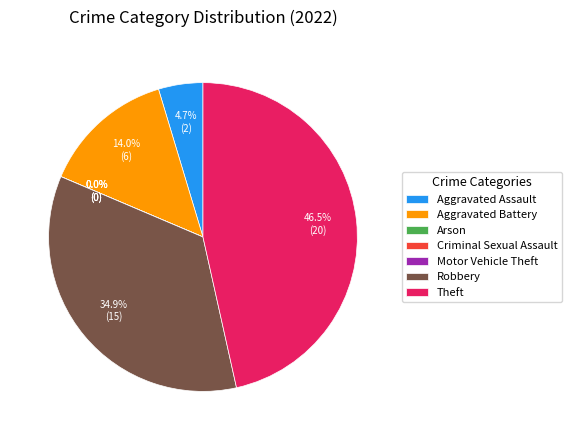

To the nearest percent, what is the average slice percentage?

14%